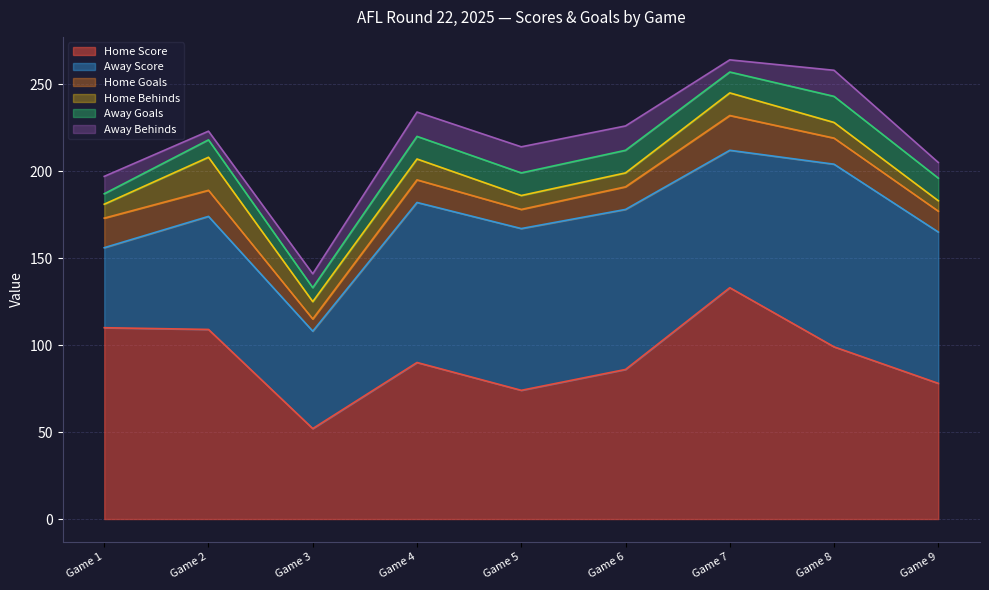

At which label is home_goals closest to 13?

Game 4